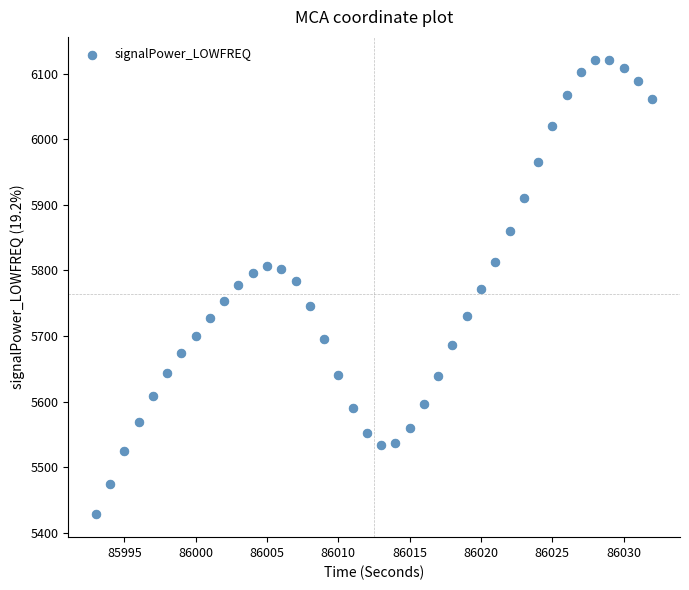

What is the range of X values (max minus min)?

39.0